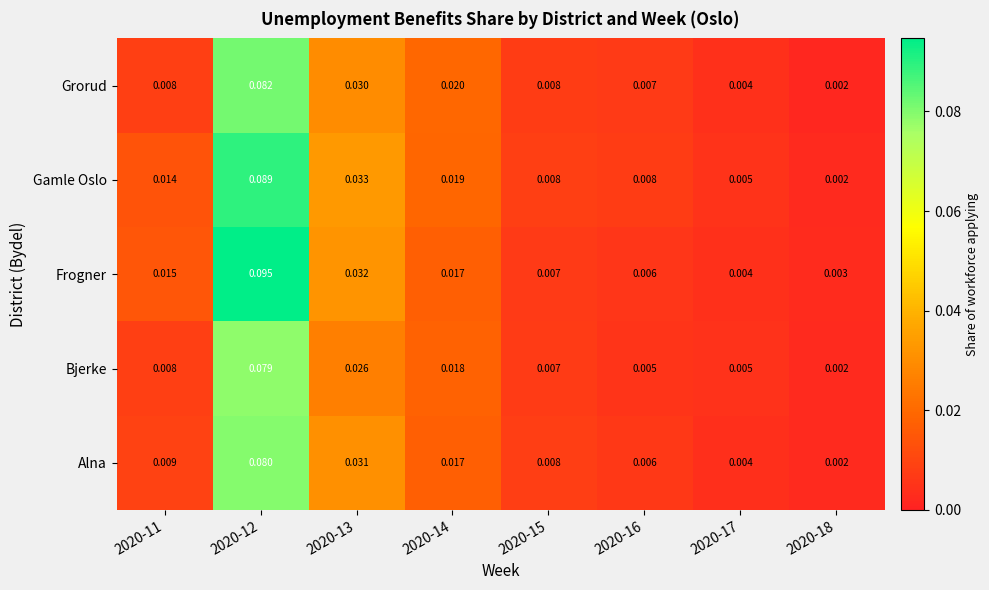

Which label corresponds to the smallest value in the chart?

2020-18